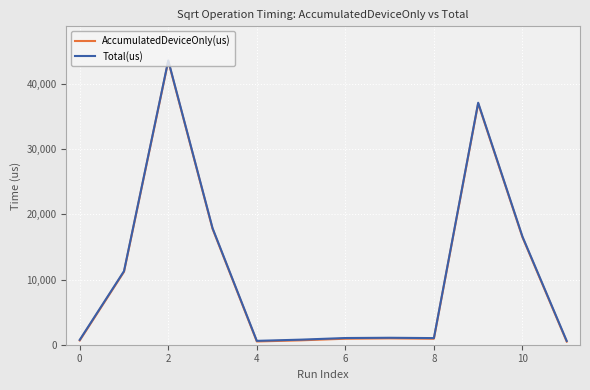

What is the maximum value shown in the chart?

43588.0